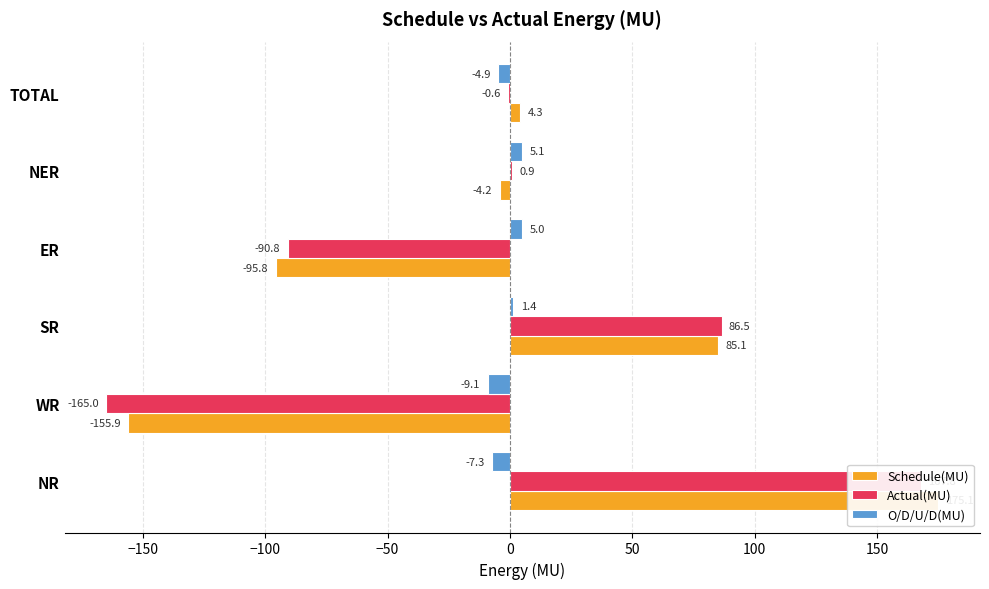

How many data points does each series have?

6